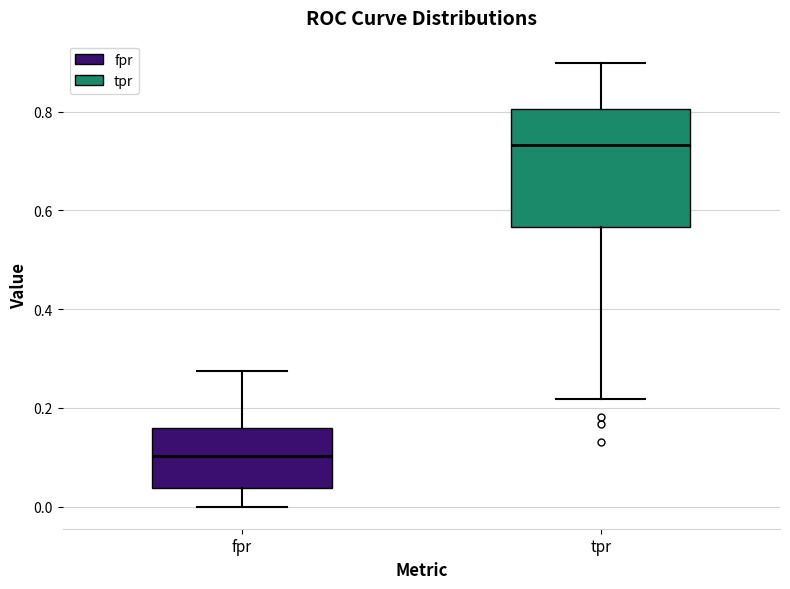

Reading left to right, transcribe this box plot: for each box, give where its median line is, the range the box spans, and where its two whiskers end, as read against the y-axis. The values are not printed on the chart, so give them approximately, as read against the axis.

fpr: median 0.10, box 0.04 to 0.16, whiskers 0.00 to 0.28
tpr: median 0.74, box 0.56 to 0.80, whiskers 0.22 to 0.90